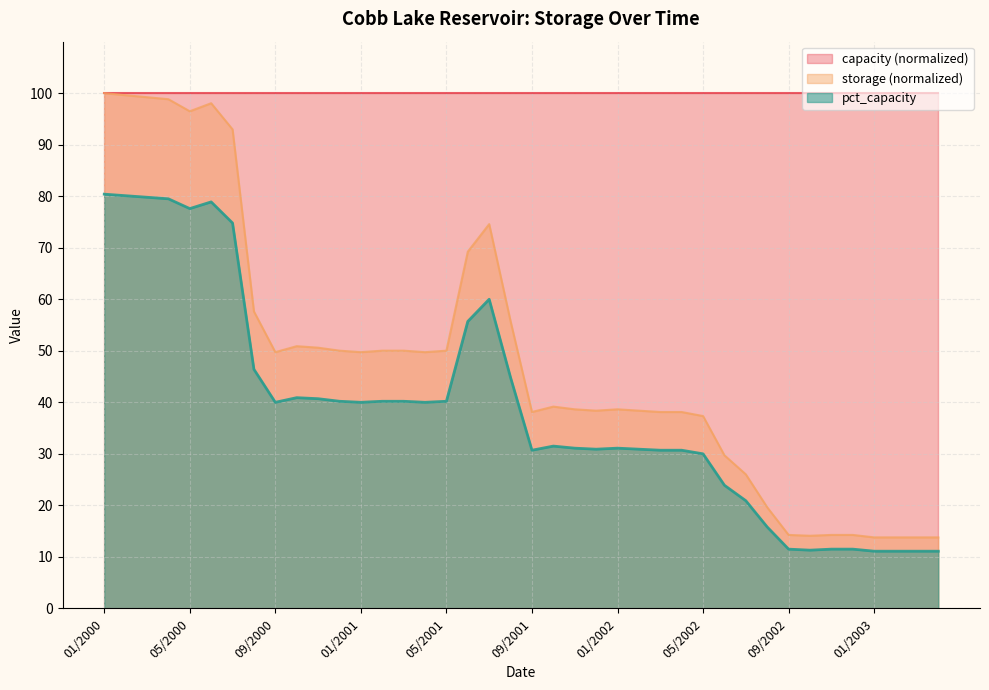

Reading left to right, transcribe all the data shown in this chart.

80.4	80.1	79.8	79.5	77.6	78.9	74.8	46.4	40.0	40.9	40.7	40.2	40.0	40.2	40.2	40.0	40.2	55.7	60.0	44.8	30.7	31.5	31.1	30.9	31.1	30.9	30.7	30.7	30.0	23.9	20.9	15.8	11.5	11.3	11.5	11.5	11.1	11.1	11.1	11.1